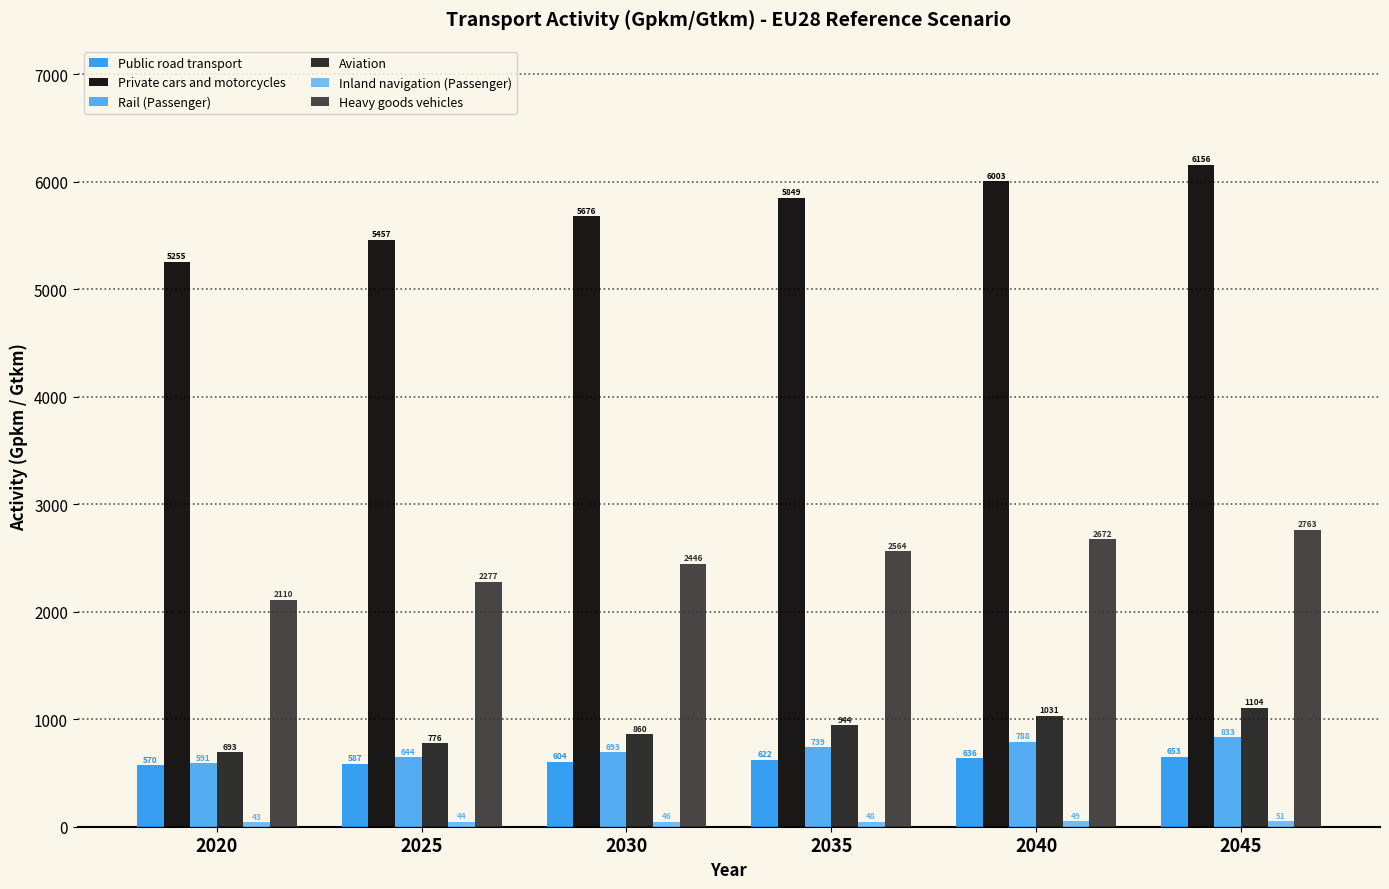

Is the value of Public road transport at 2030 greater than the value of Aviation at 2040?

No